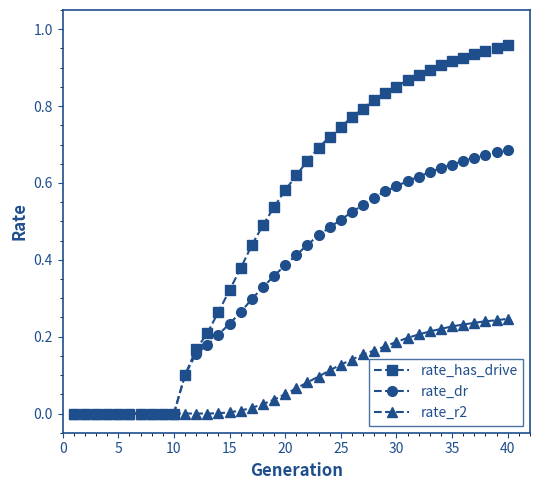

List the series in order of their peak value, lowest first.

rate_r2, rate_dr, rate_has_drive